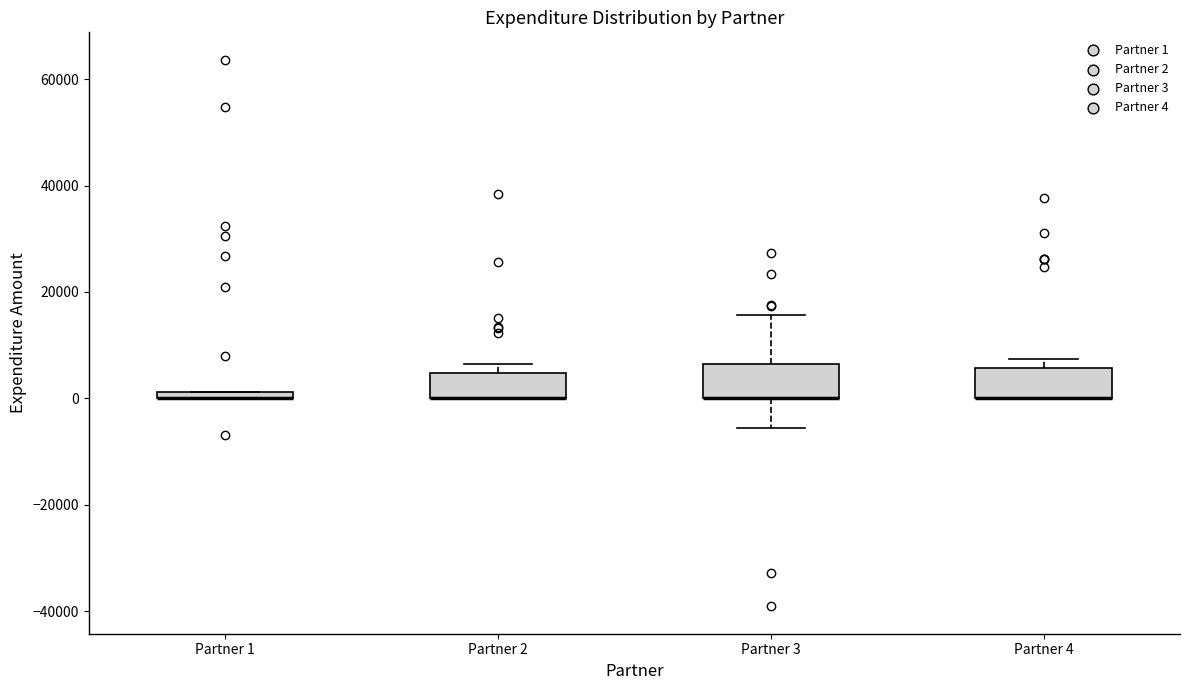

Where does the lower whisker of the box for Partner 3 end on the y-axis? The values are not printed on the chart, so give them approximately, as read against the axis.

-6000